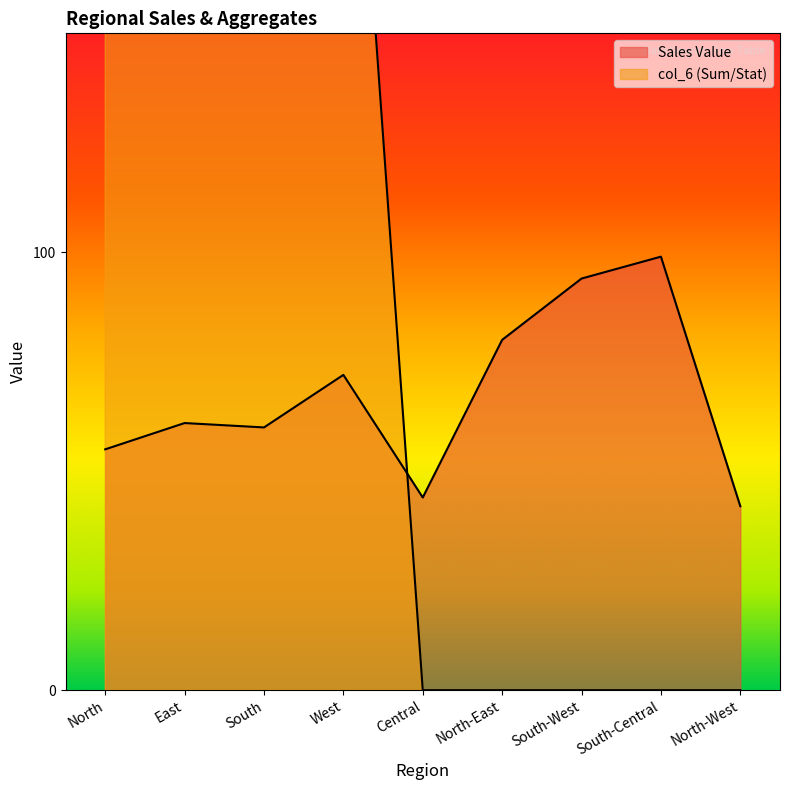

What is the label of the 1st point from the left?

North